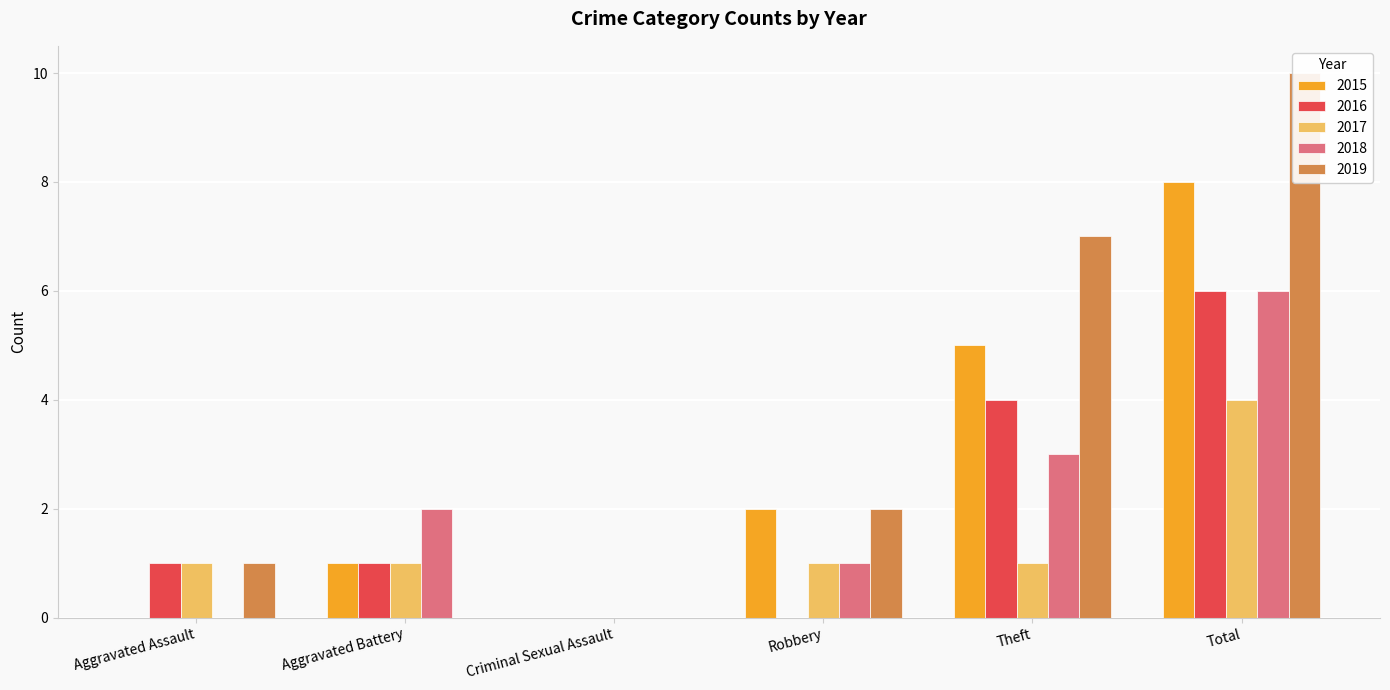

Which has a higher value, Robbery or Aggravated Battery?

Robbery